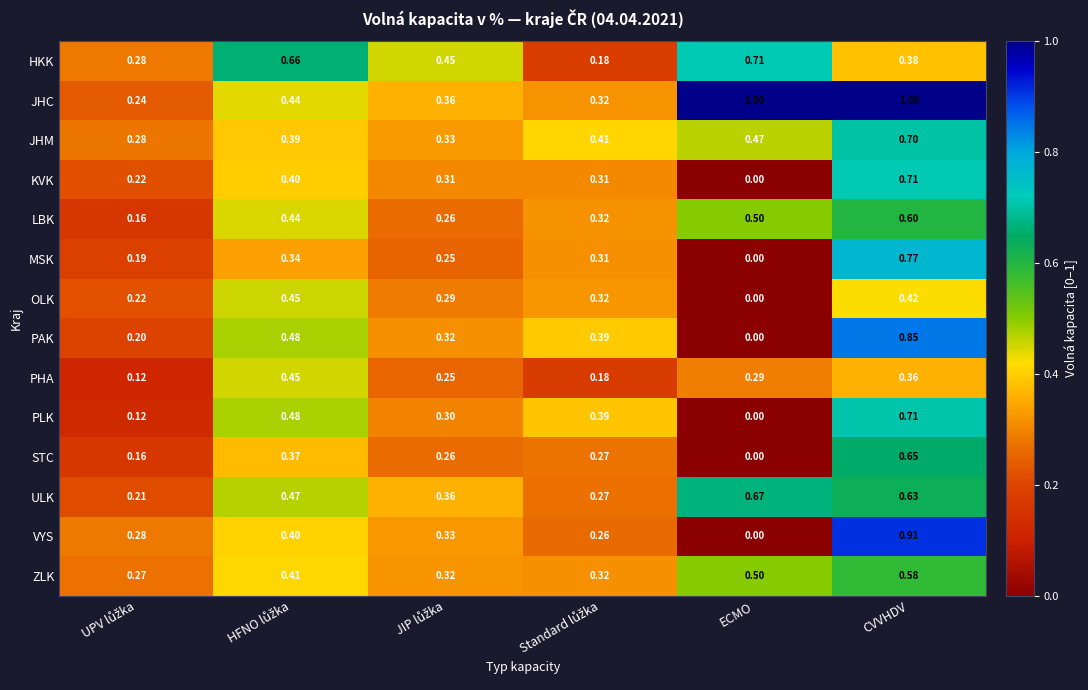

Which label corresponds to the smallest value in the chart?

ECMO